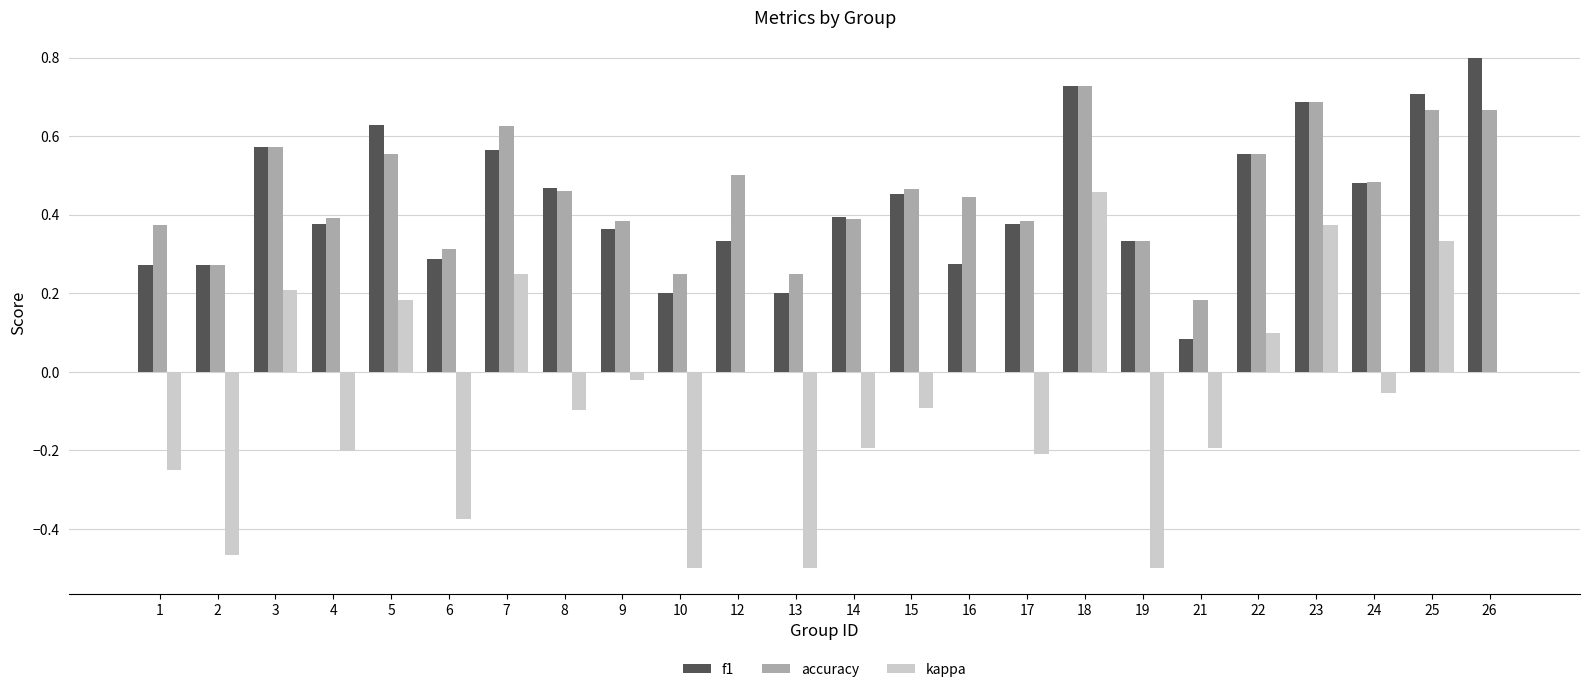

How many distinct data groups are displayed?

3